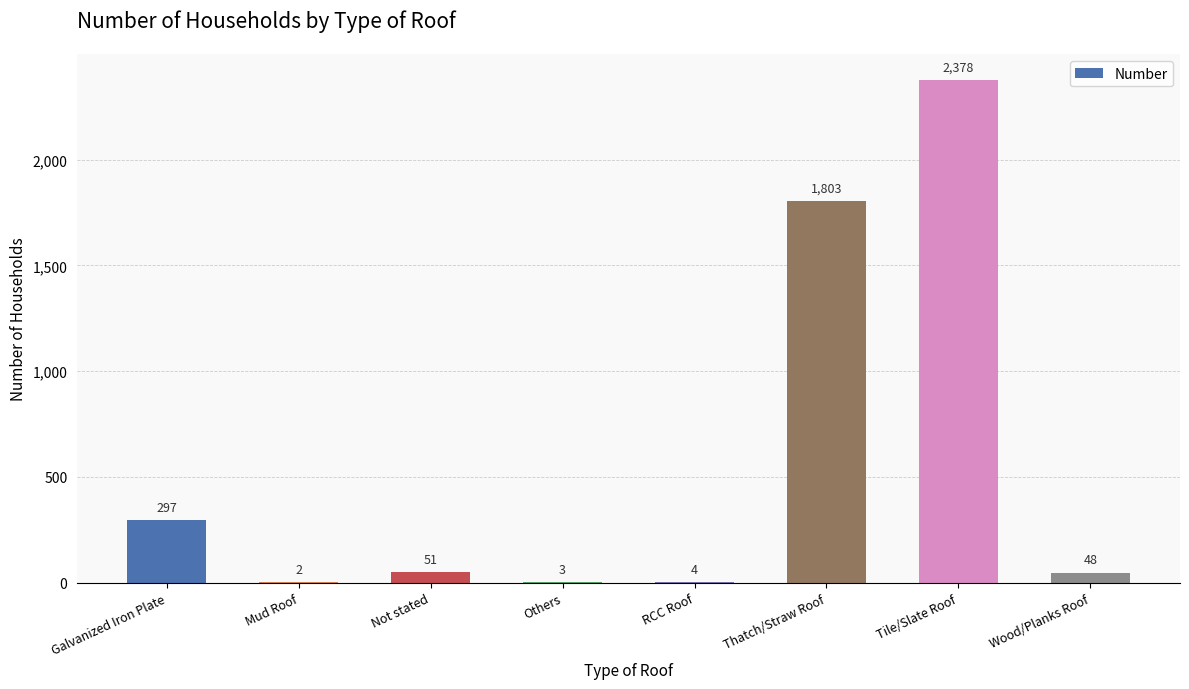

What is the sum of all values?

4586